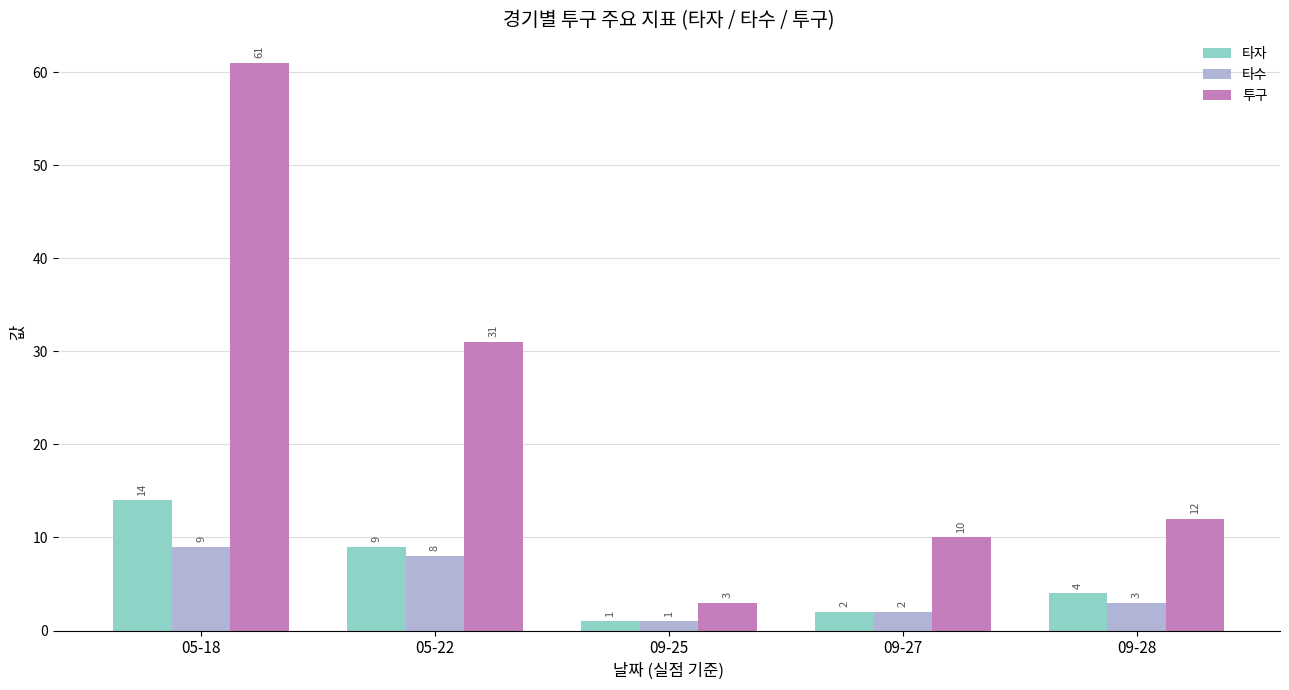

What is the label of the 2nd bar from the left?

05-22